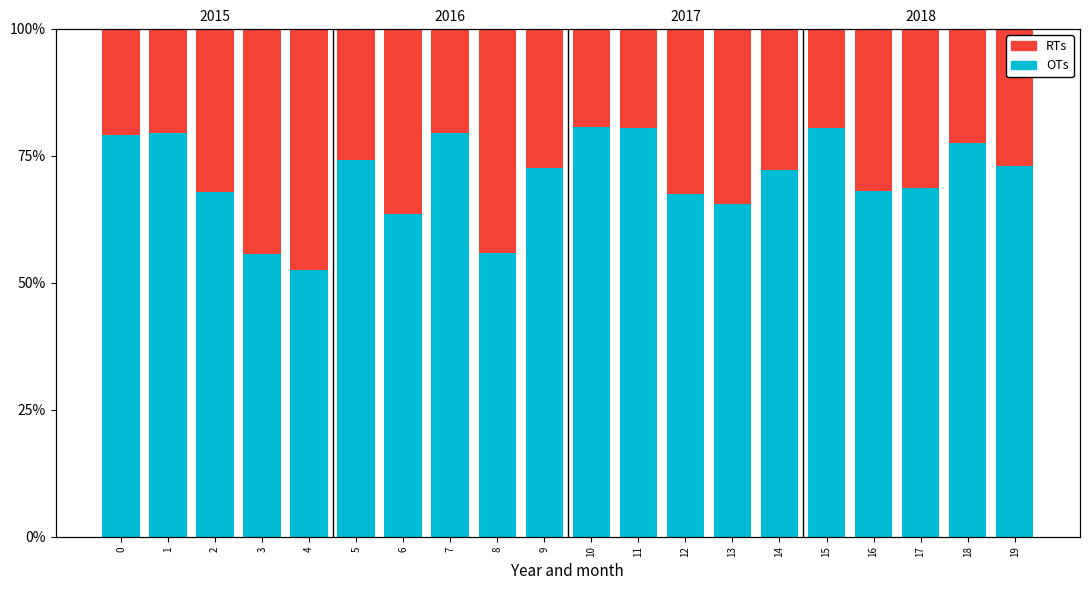

What is the value of the OTs bar at the 17th from the left?

0.7